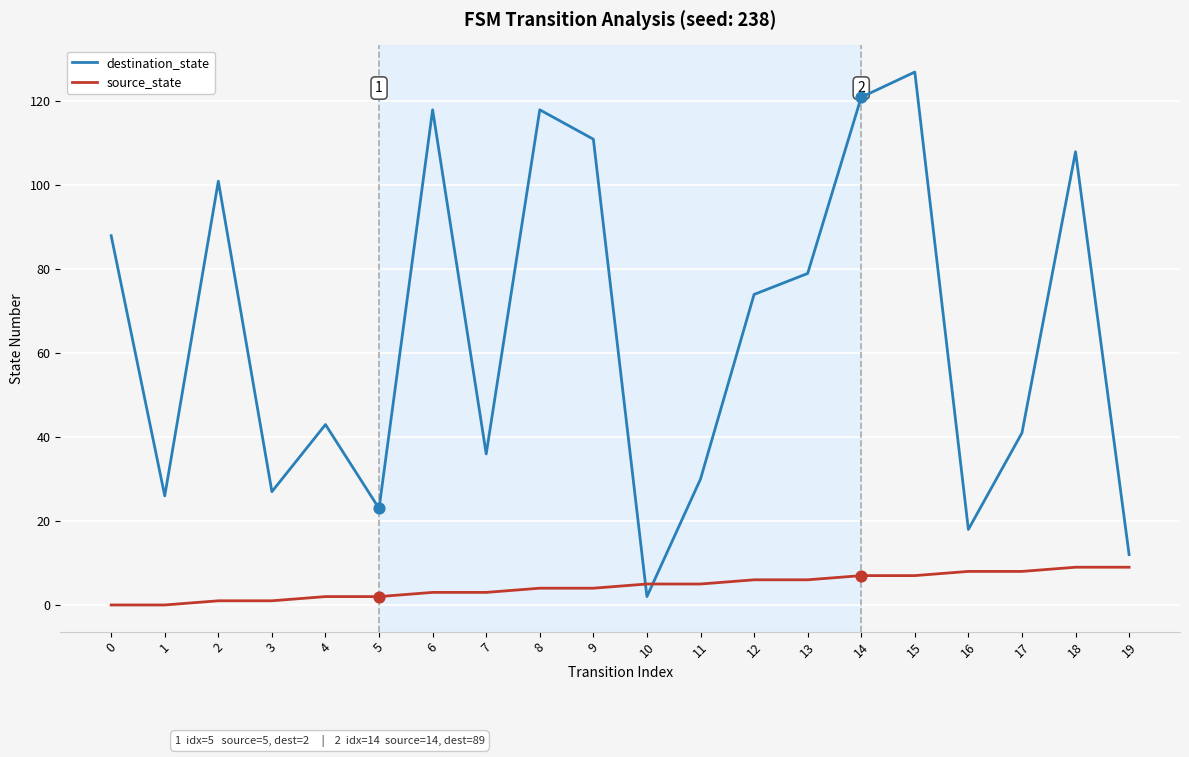

What is the total value across all series at 6?

121